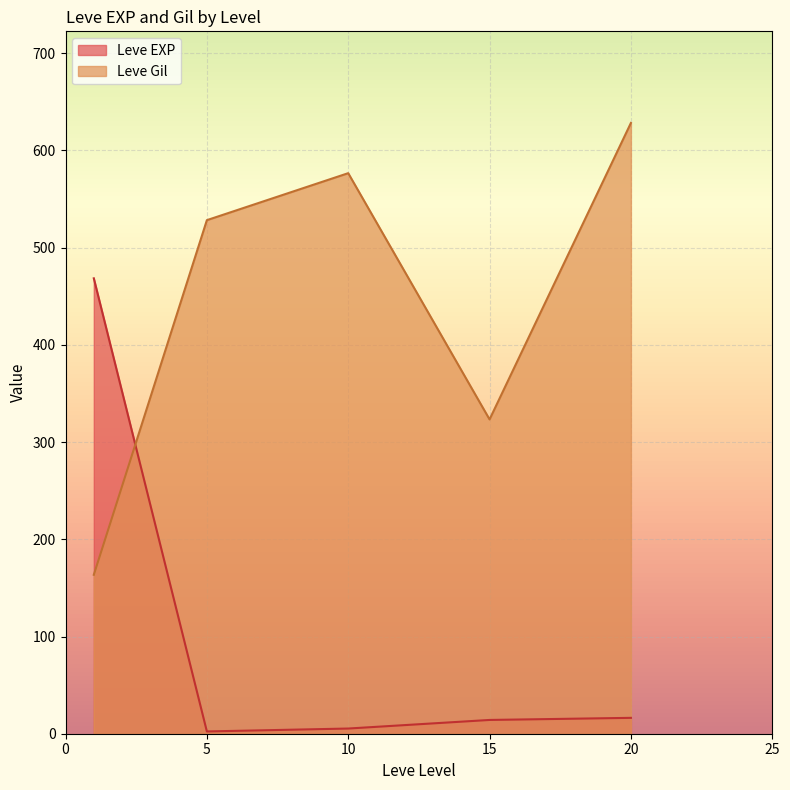

Is the value of Leve EXP at 20 greater than the value of Leve Gil at 10?

No